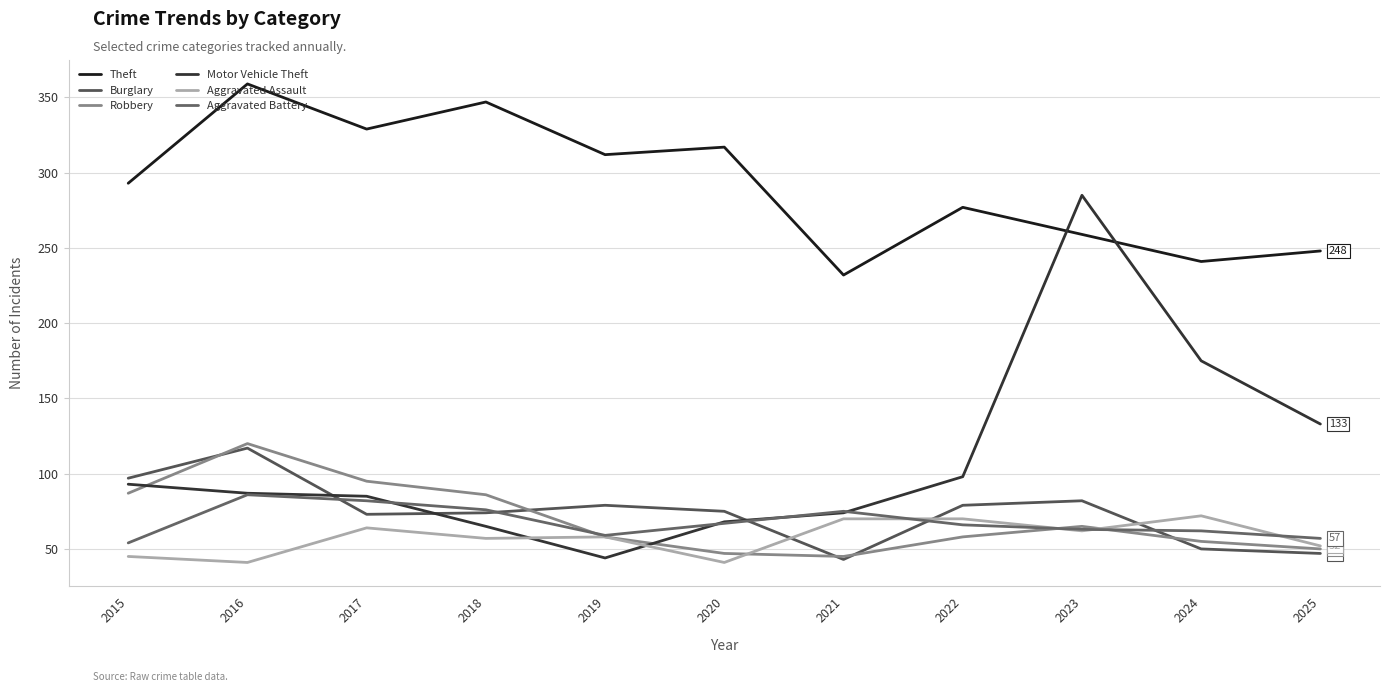

Is it true that Aggravated Assault equals 18 at 2016?

False